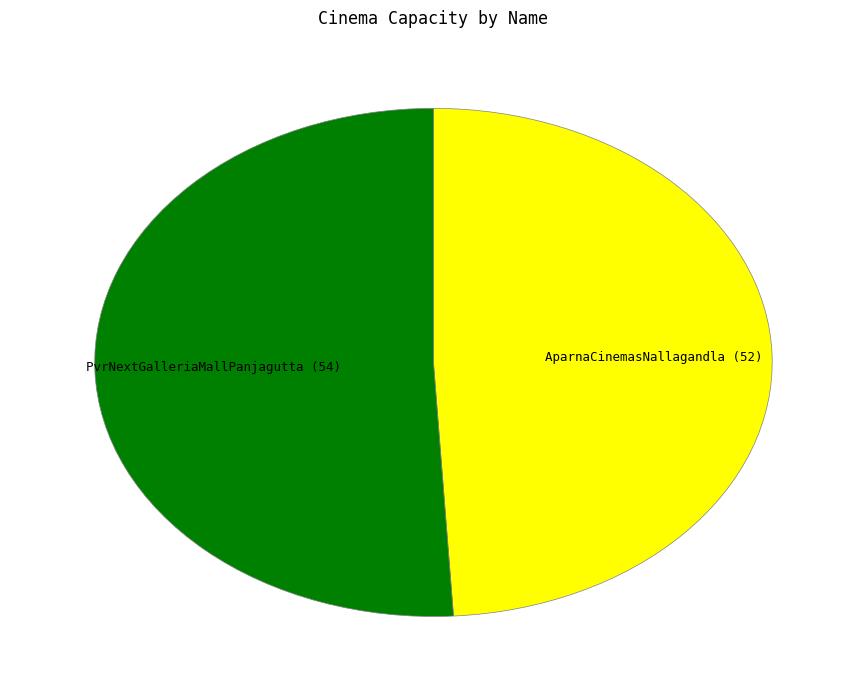

Which category accounts for the majority?

PvrNextGalleriaMallPanjagutta